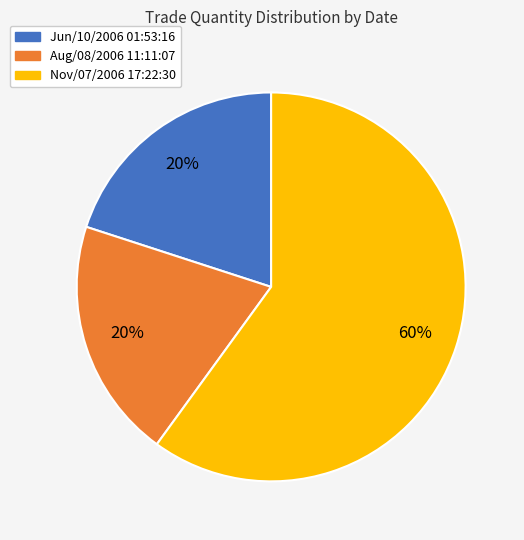

Which slice is the largest?

Nov/07/2006 17:22:30